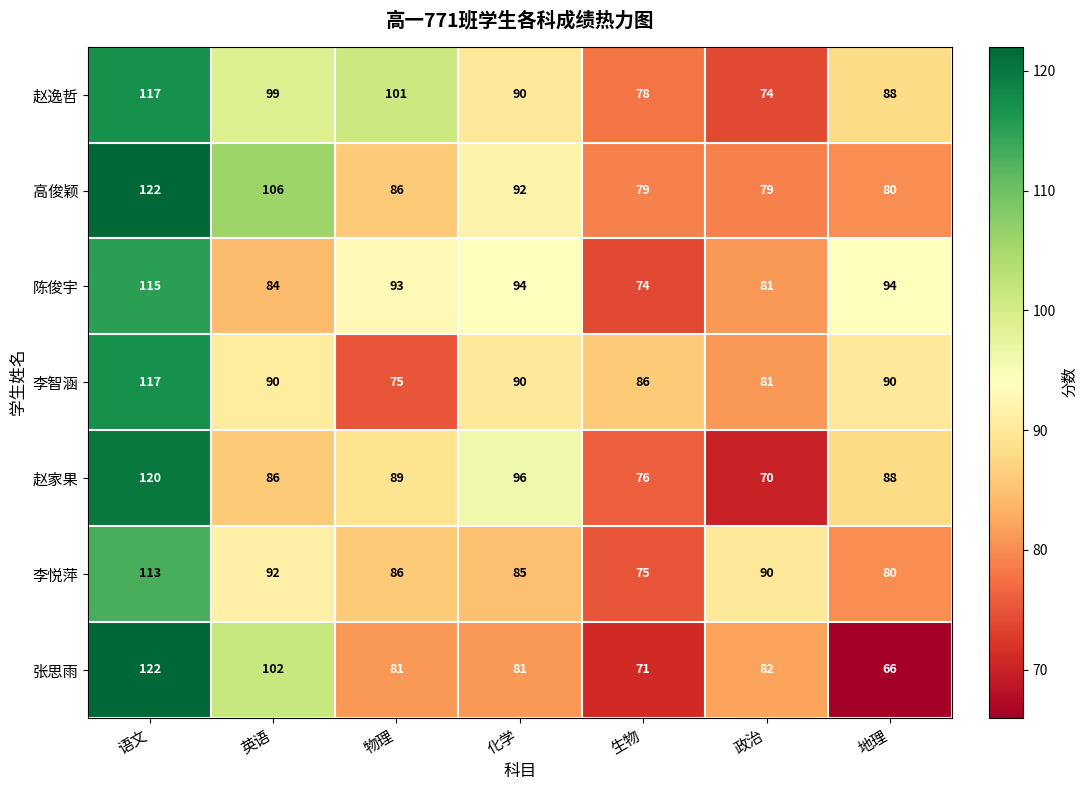

Which category has the lowest value across all series?

地理